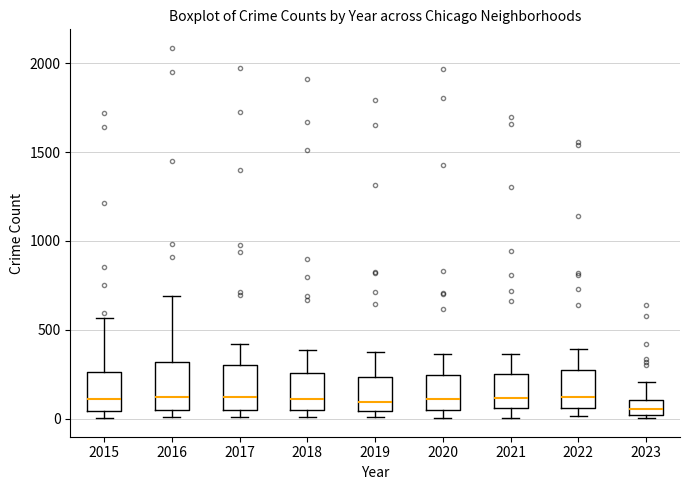

Reading left to right, read every box against the y-axis: the position of its median line, the range the box covers, and the ends of its whiskers. The values are not printed on the chart, so give them approximately, as read against the axis.

2015: median 100, box 50 to 250, whiskers 0 to 550
2016: median 150, box 50 to 300, whiskers 0 to 700
2017: median 100, box 50 to 300, whiskers 0 to 400
2018: median 100, box 50 to 250, whiskers 0 to 400
2019: median 100, box 50 to 250, whiskers 0 to 400
2020: median 100, box 50 to 250, whiskers 0 to 350
2021: median 100, box 50 to 250, whiskers 0 to 350
2022: median 150, box 50 to 250, whiskers 0 to 400
2023: median 50, box 0 to 100, whiskers 0 (just below the box's lower edge) to 200